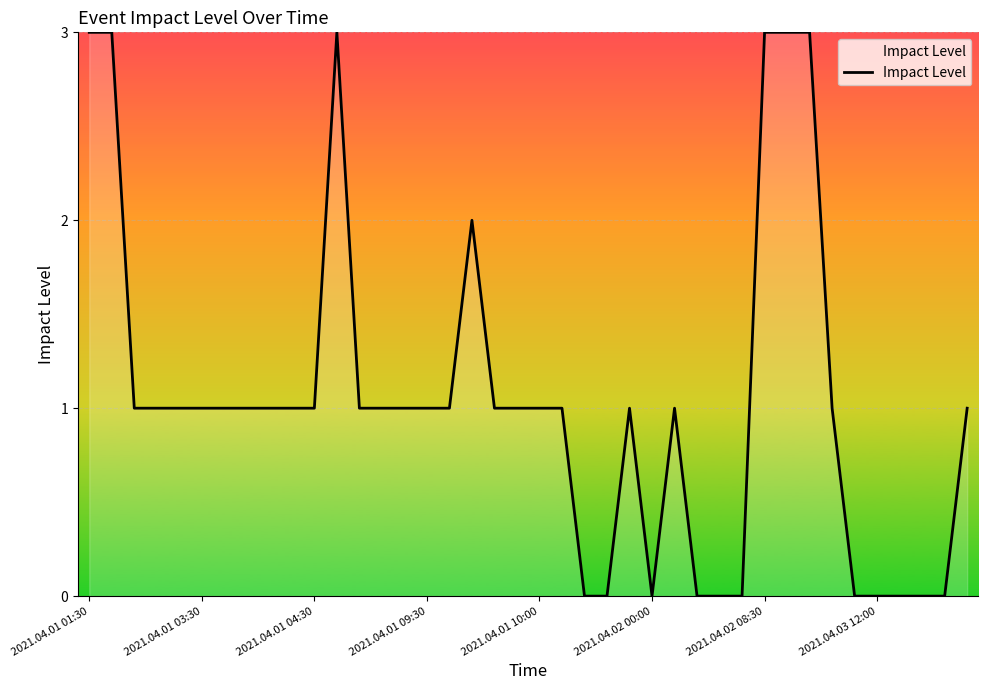

What is the greatest value displayed?

3